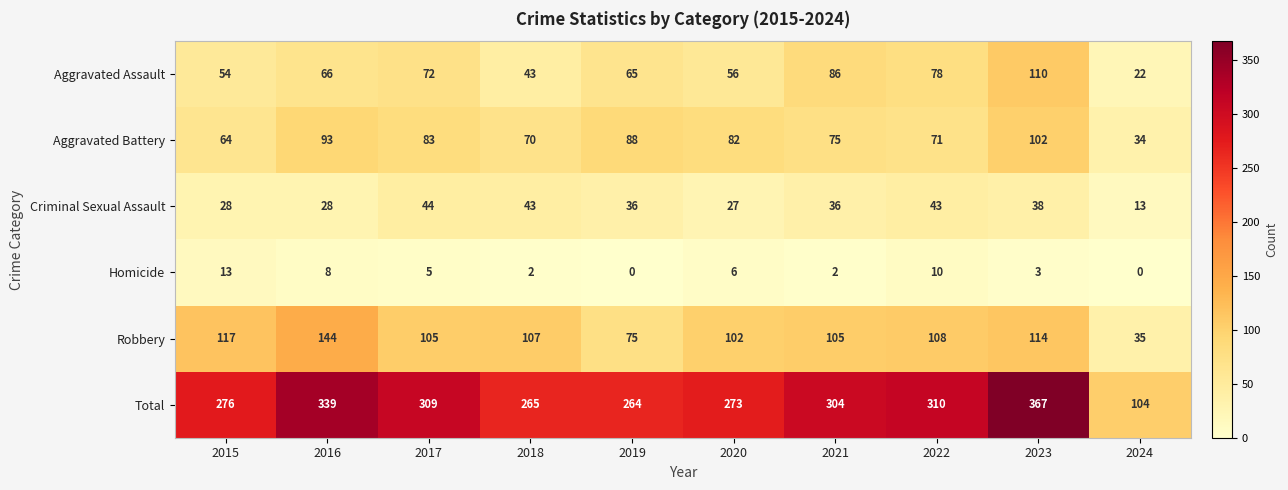

Is it true that Total equals 310 at 2022?

True